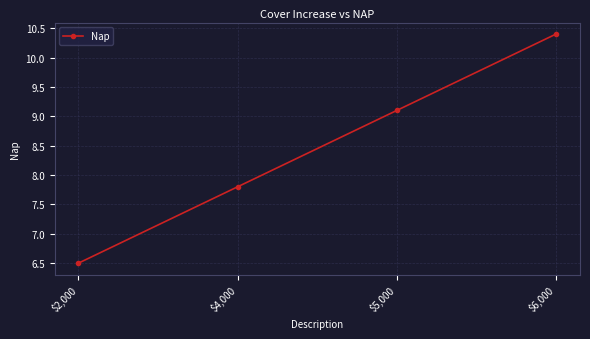

What value does the data have at $5,000?

9.1